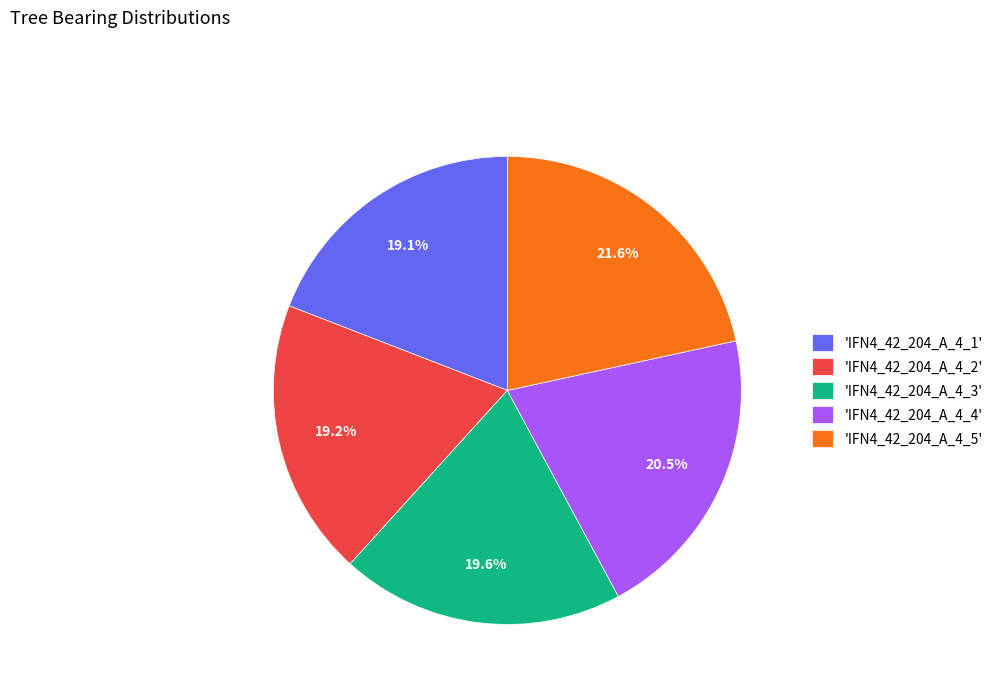

How many slices are in this pie chart?

5